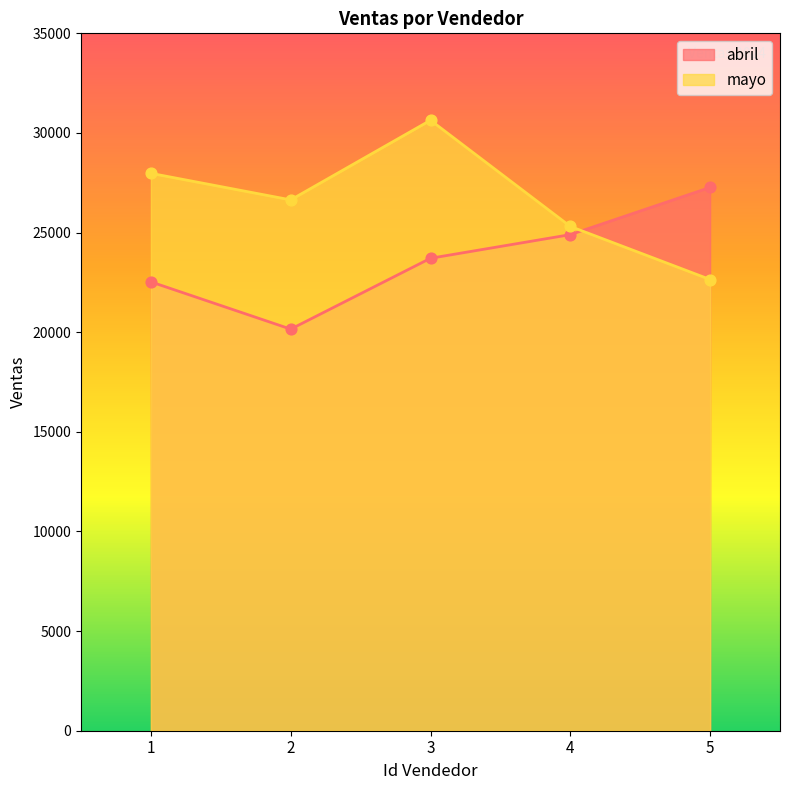

Which series contains the lowest Y value?

abril